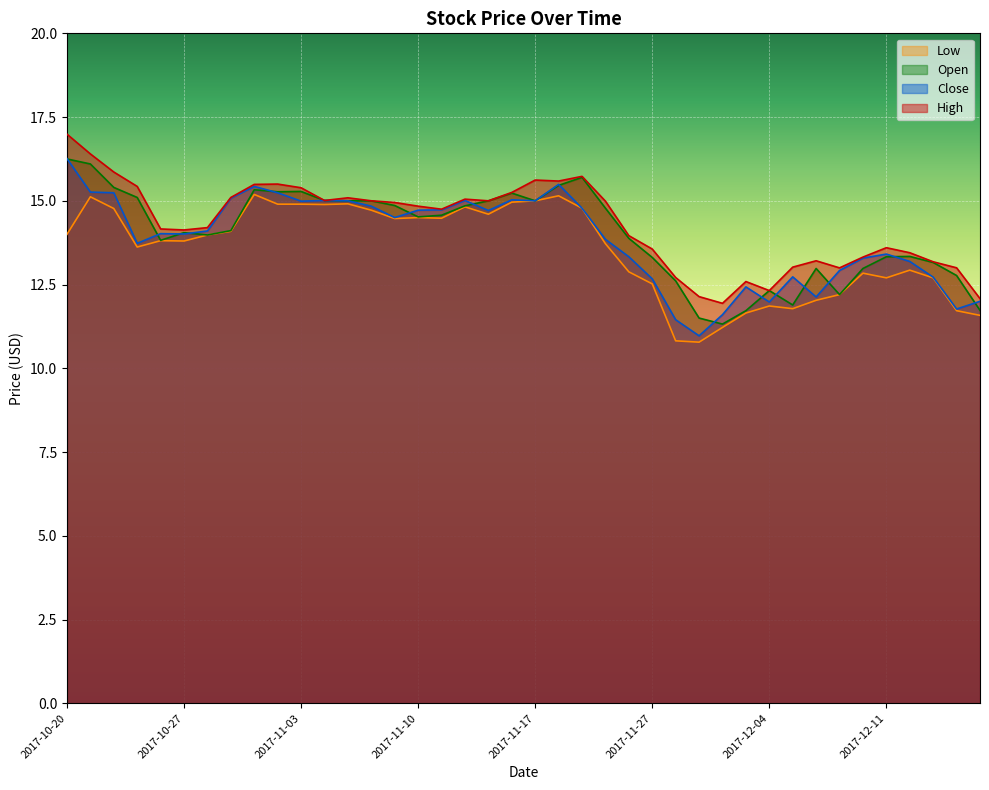

At which category is the sum across all series the highest?

2017-10-20